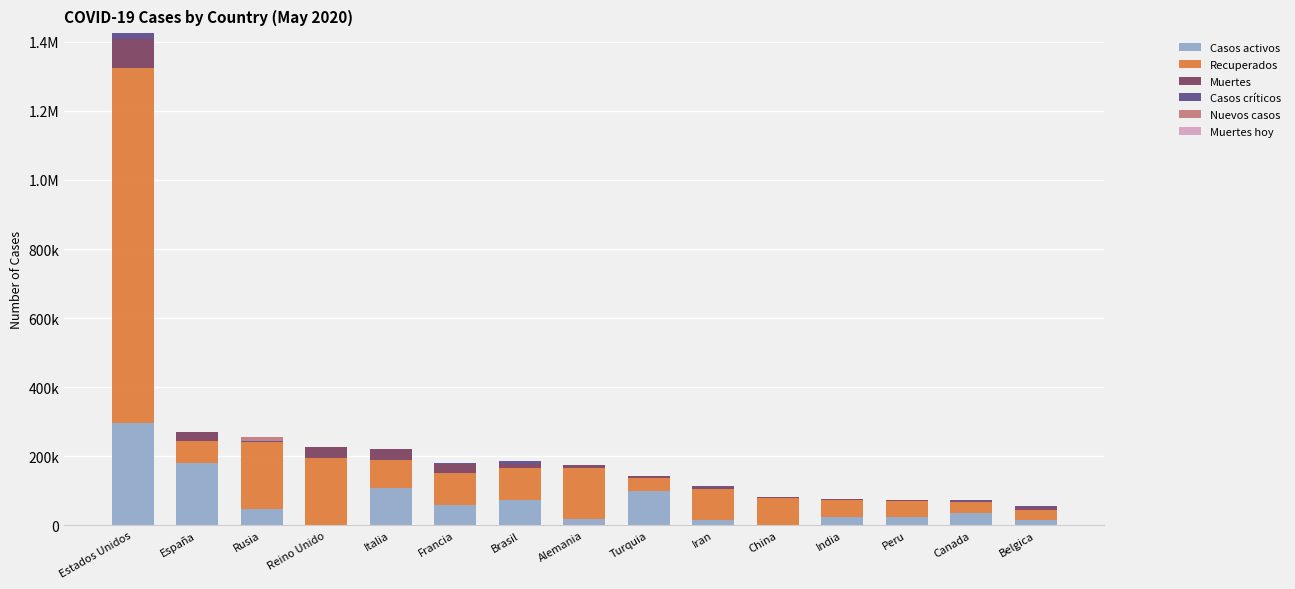

Which category has the highest value in the Casos activos series?

Estados Unidos